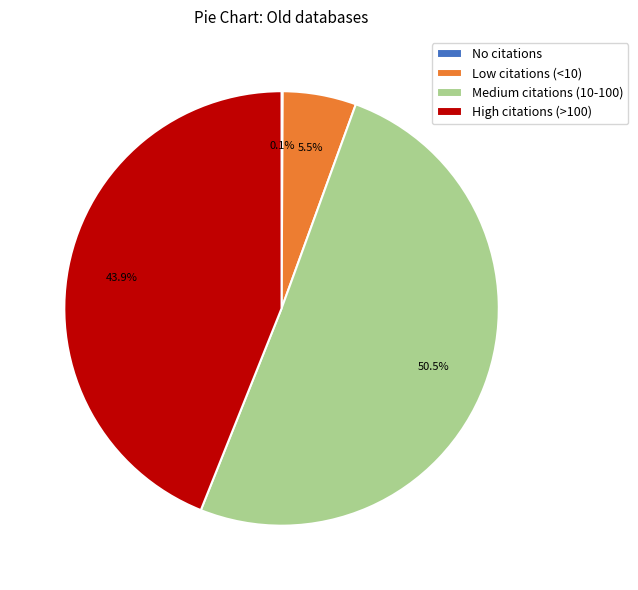

What is the largest slice in the pie chart?

Medium citations (10-100)